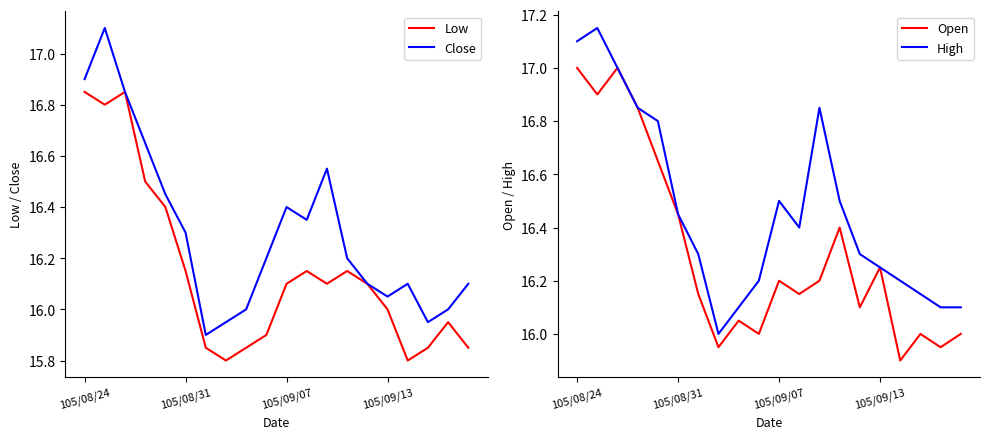

How many data points does each series have?

20